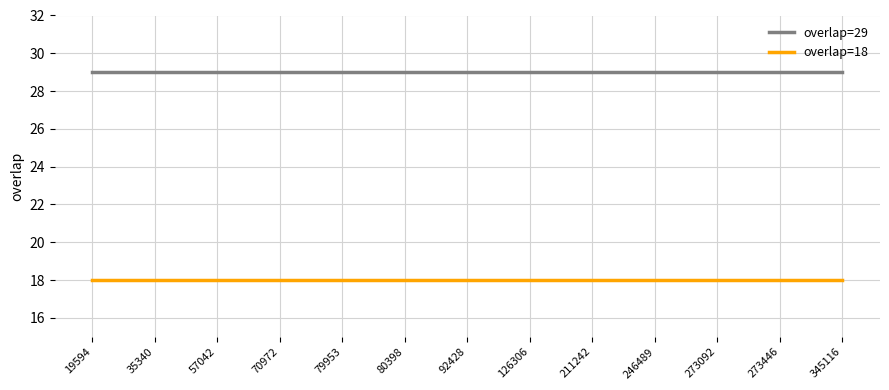

What is the sum of all overlap=18 values?

234